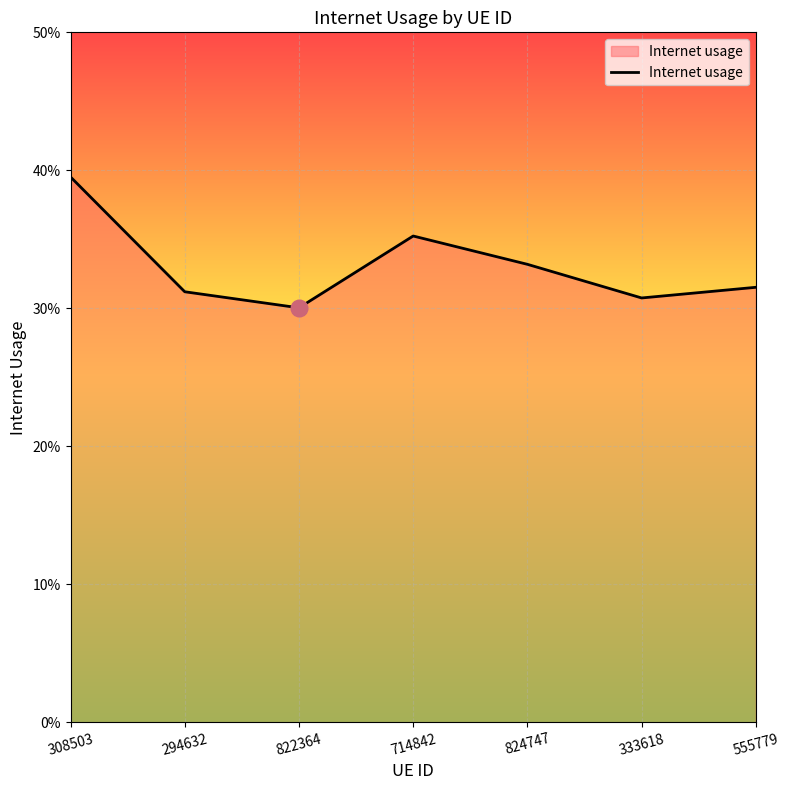

What position from the left is 714842?

4